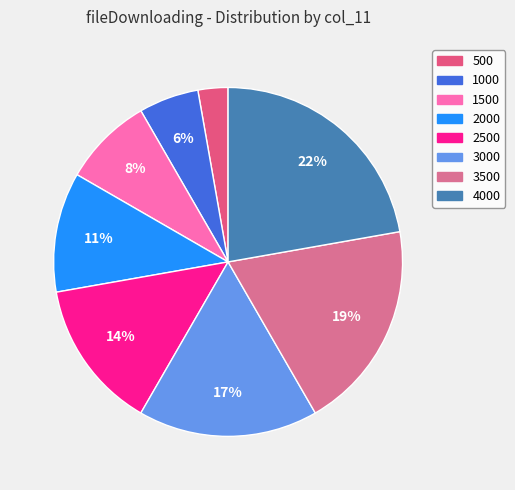

Do 2000 and 4000 together represent more than half of the pie?

No